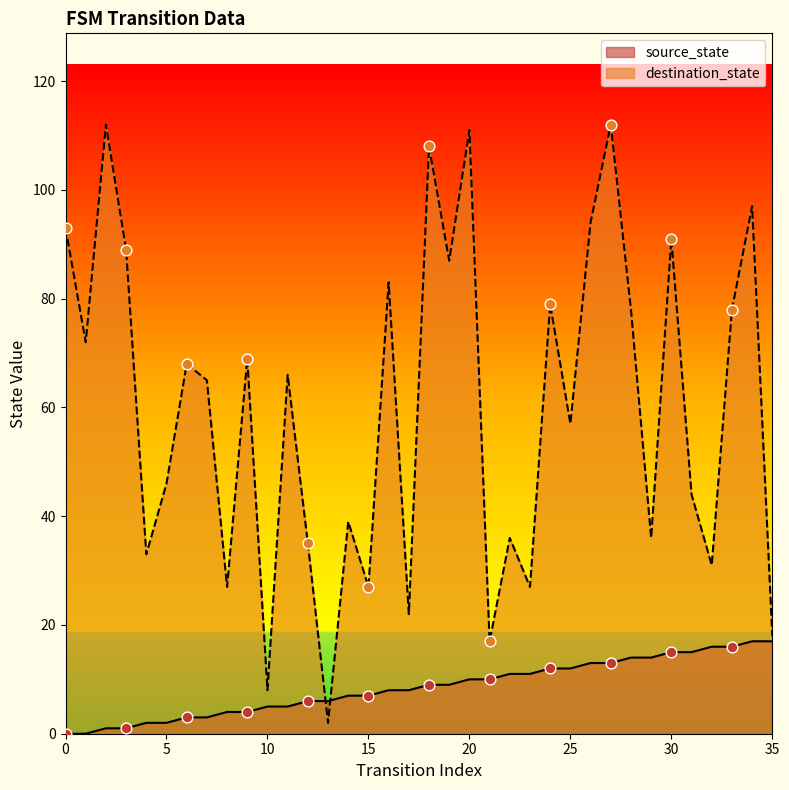

At which category is the sum across all series the highest?

27